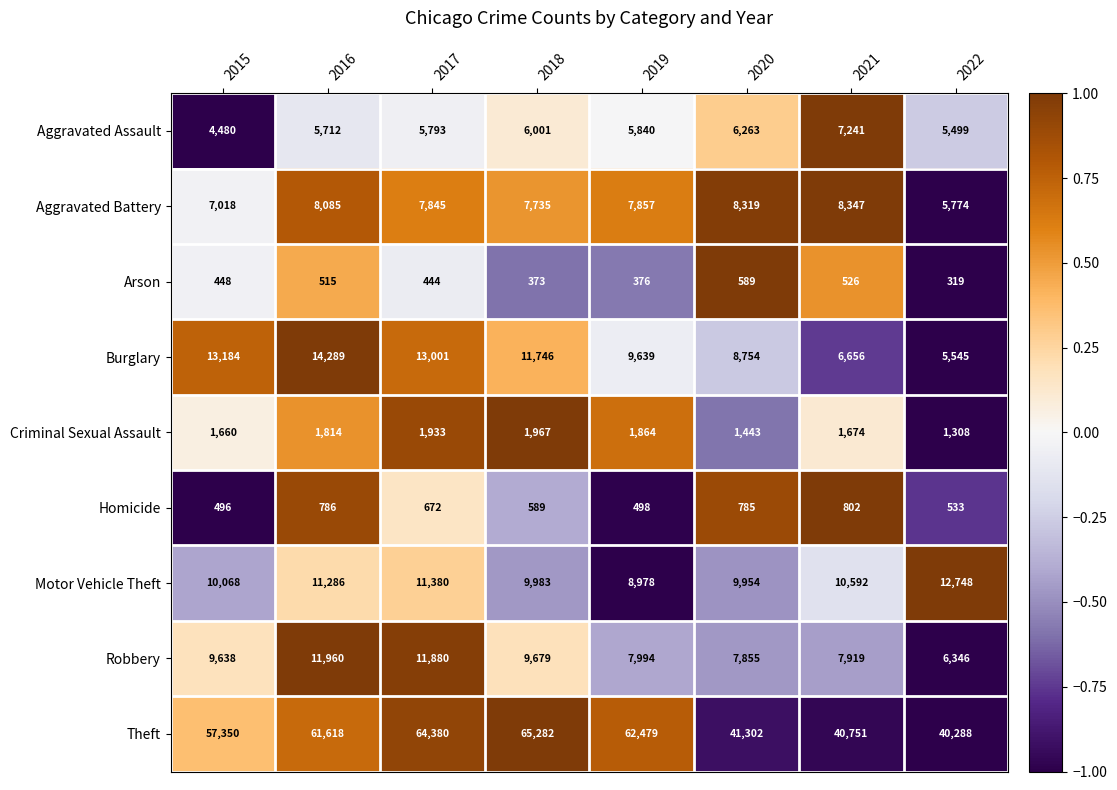

Which series has the largest range (max minus min)?

Theft